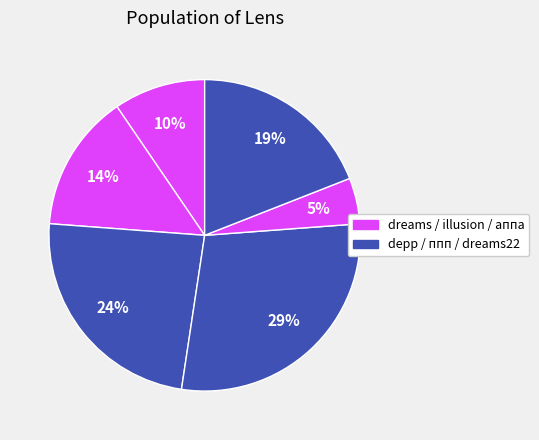

Rank the categories by value from lowest to highest.

аппа, dreams, illusion, dreams22, depp, ппп